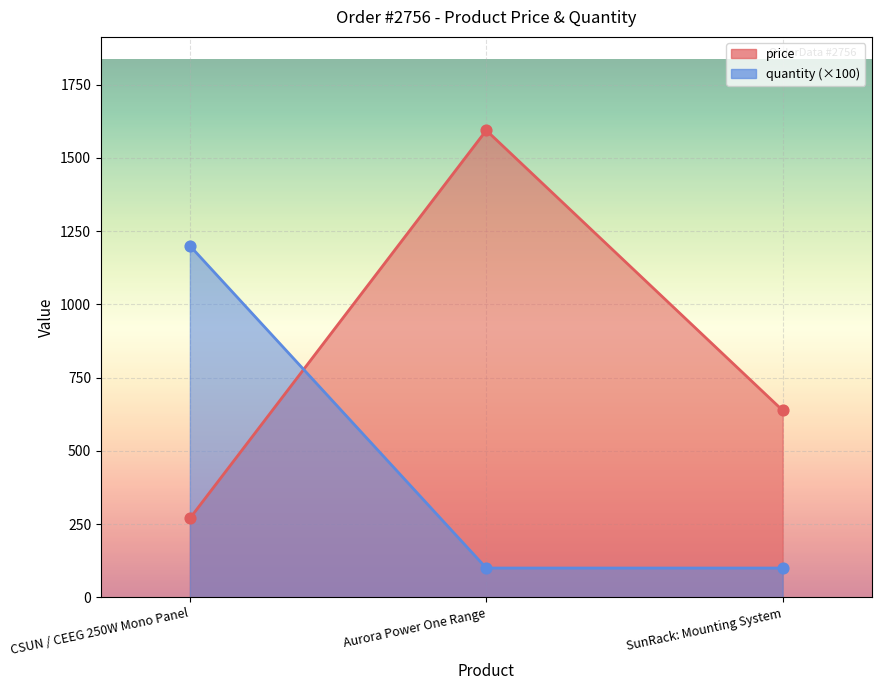

Which series contains the highest Y value?

price